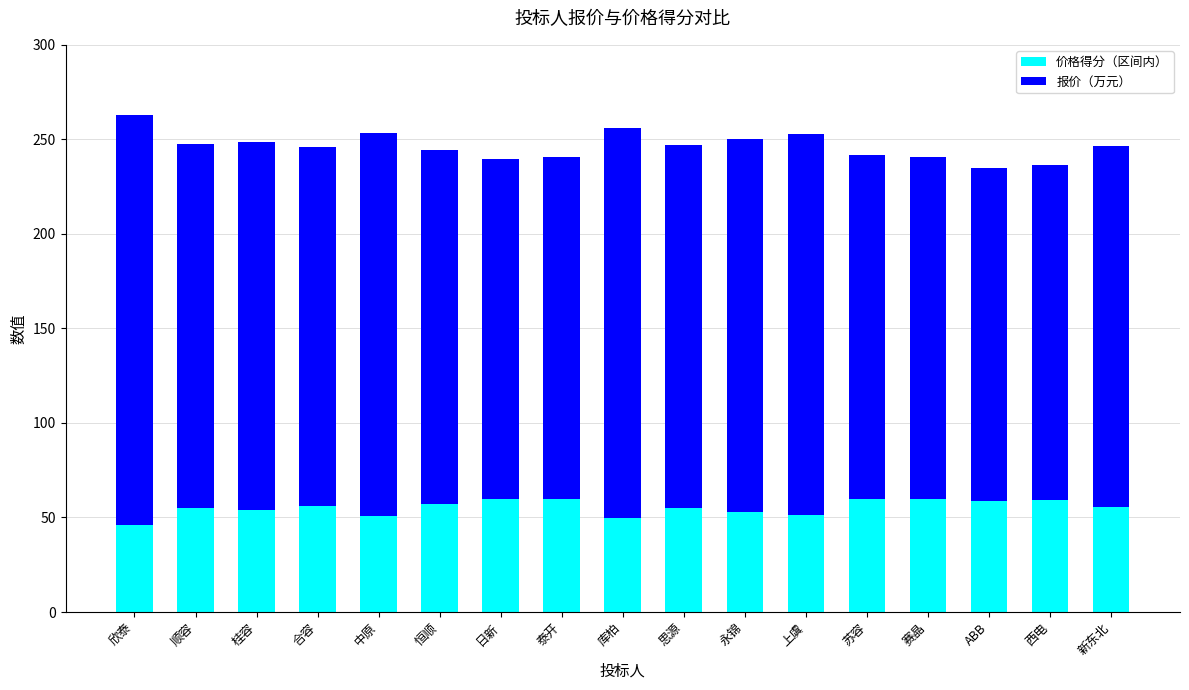

What is the difference between the second highest and second lowest values in the 价格得分（区间内） series?

10.3